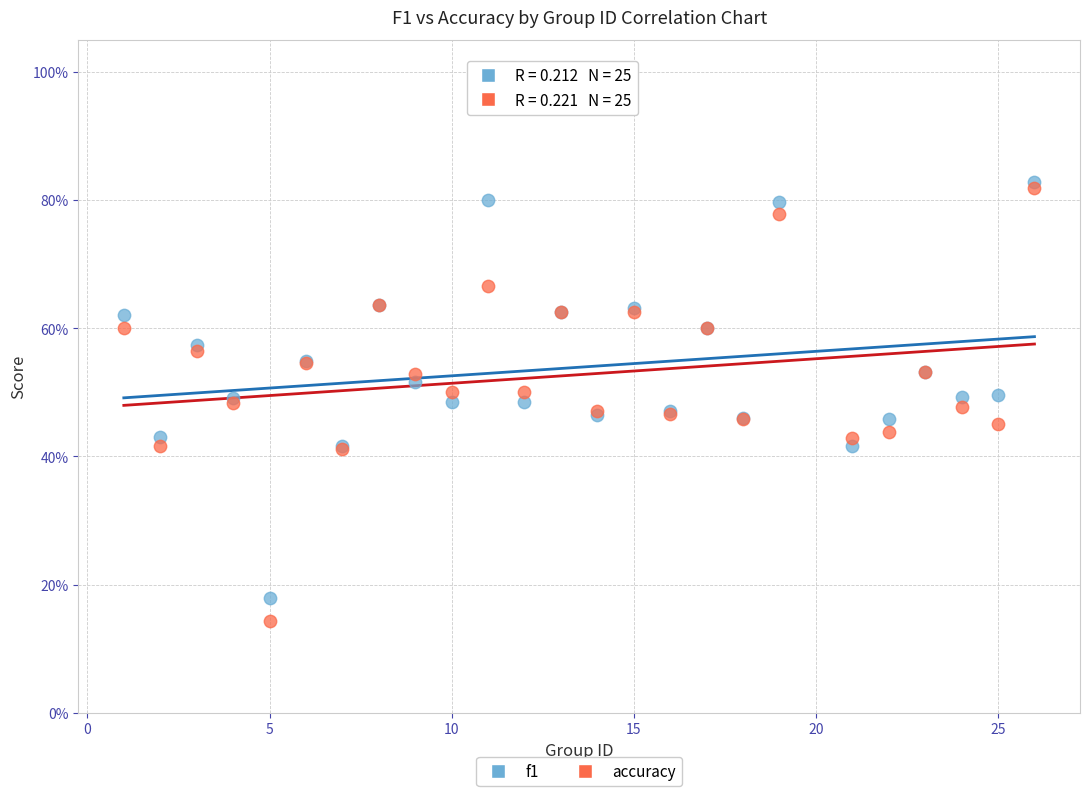

What are all the series names shown in the legend?

f1, accuracy